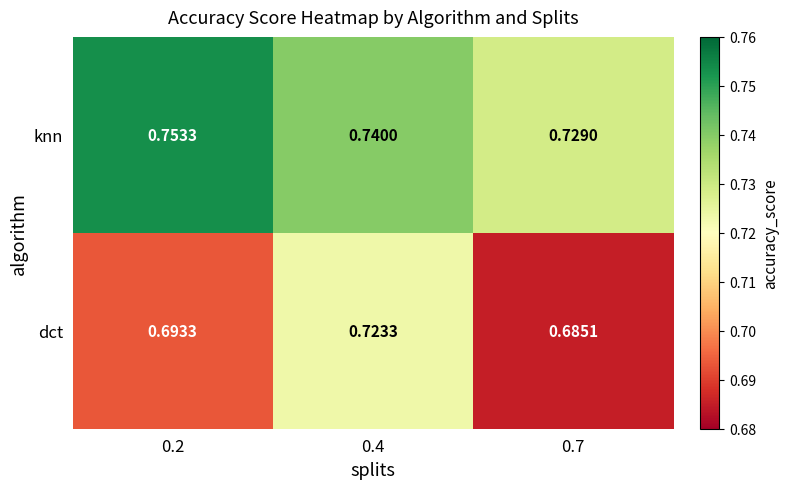

List the series in order of their peak value, highest first.

knn, dct